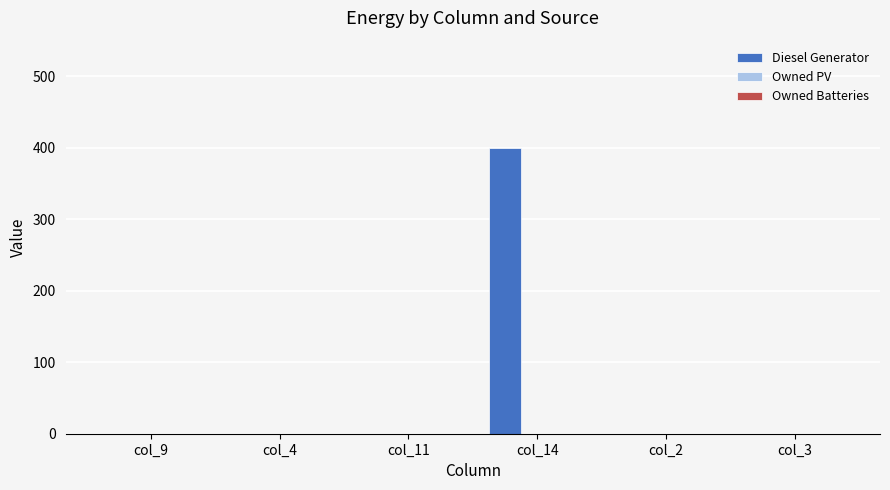

What is the greatest value displayed?

400